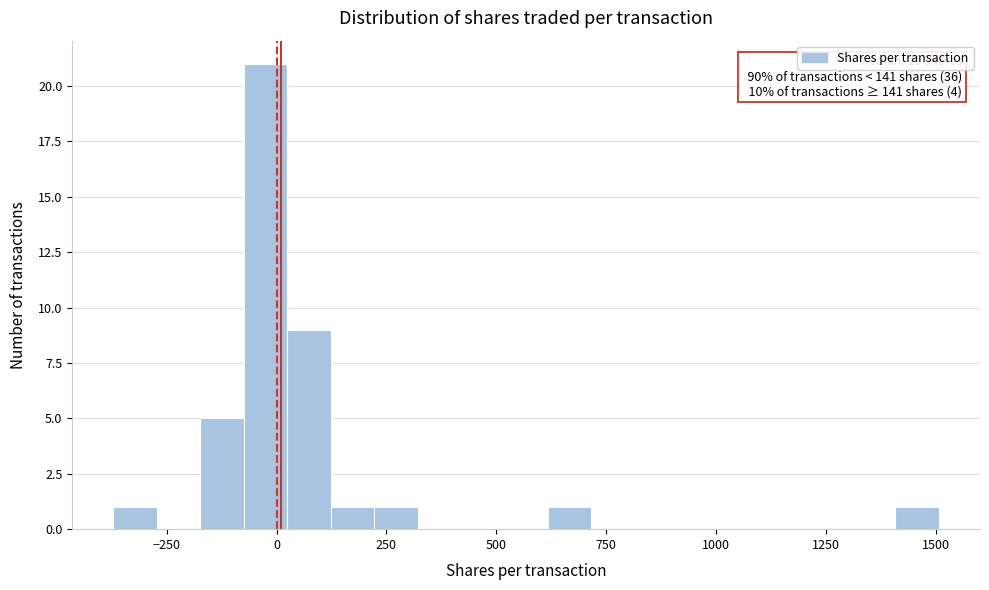

Around what value on the x-axis is the tallest bar? Give the approximate position of its centre, as read against the axis.

-50